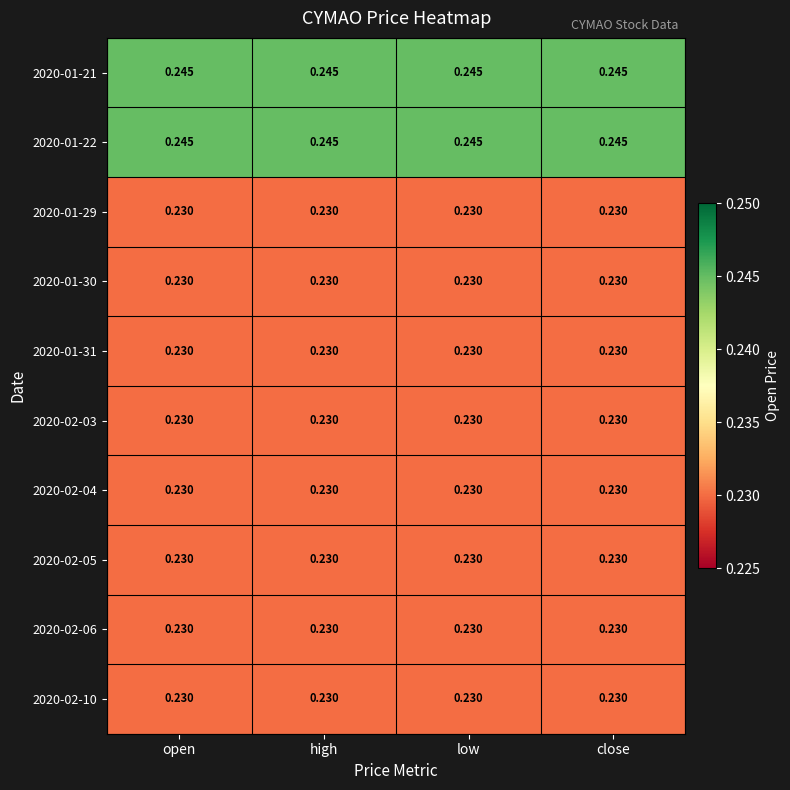

Is the value of 2020-02-04 at low greater than the value of 2020-01-21 at open?

No